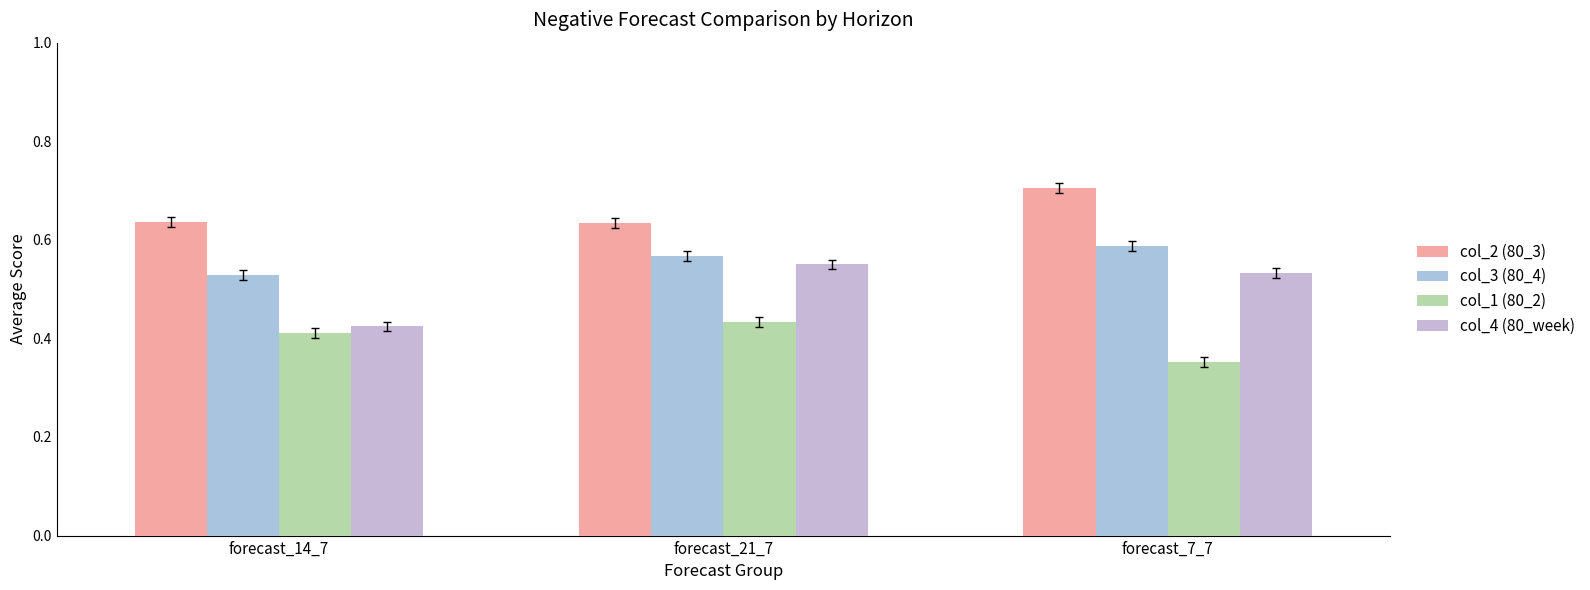

At forecast_7_7, list the series in order from largest to smallest.

col_2 (80_3), col_3 (80_4), col_4 (80_week), col_1 (80_2)